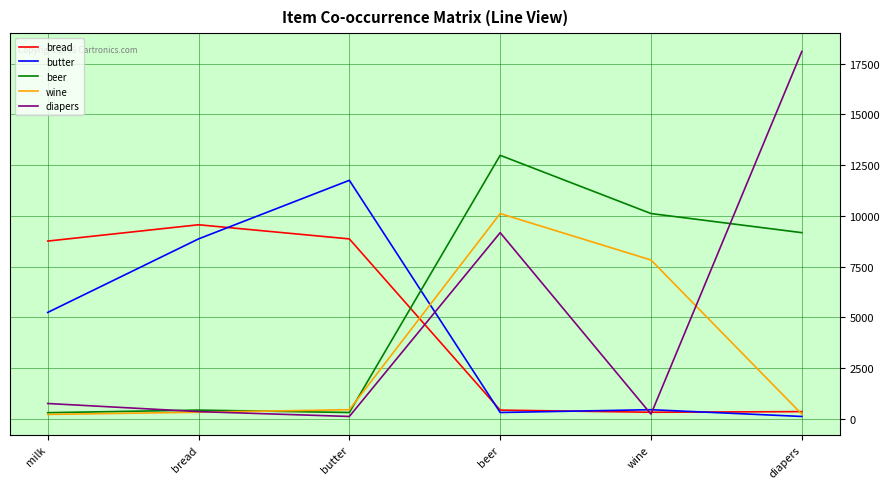

What is the average value of the butter series?

4455